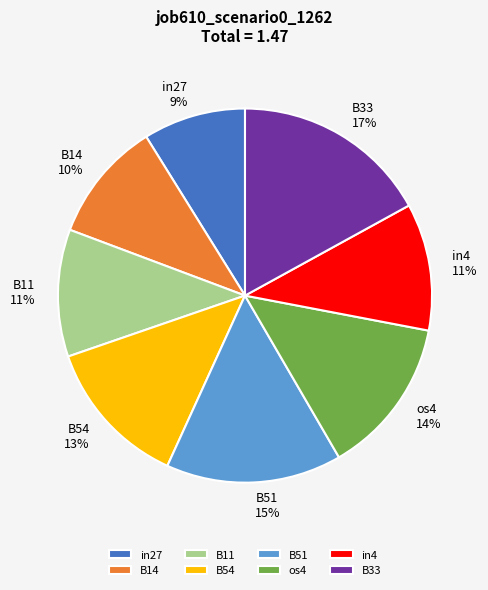

To the nearest percent, what is the average slice percentage?

12%